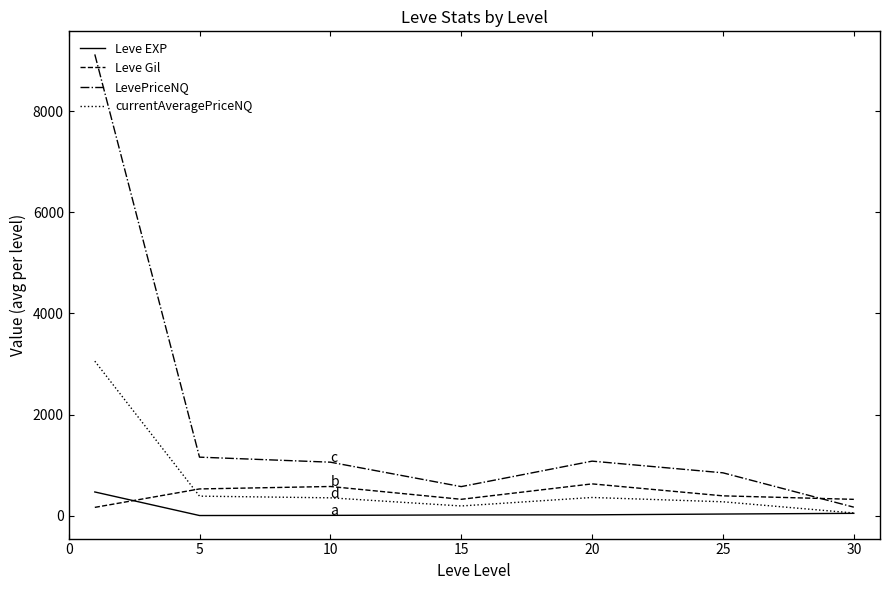

Which series has the widest spread of values?

LevePriceNQ